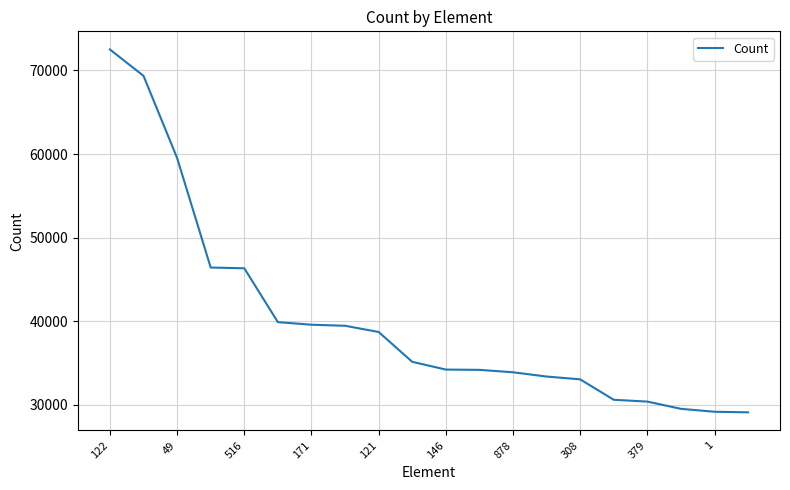

What is the minimum value shown in the chart?

29086